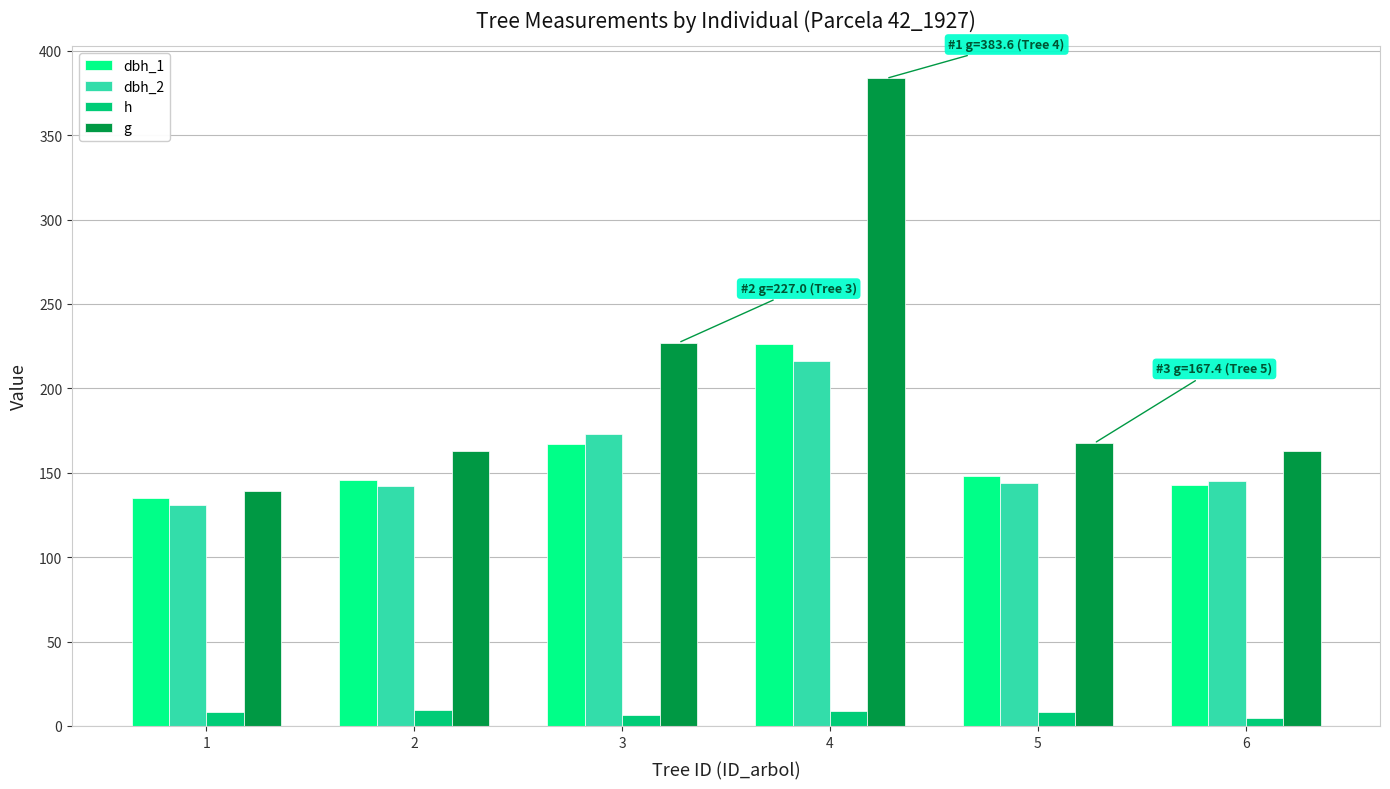

What is the difference between the second highest and minimum values in the h series?

4.0